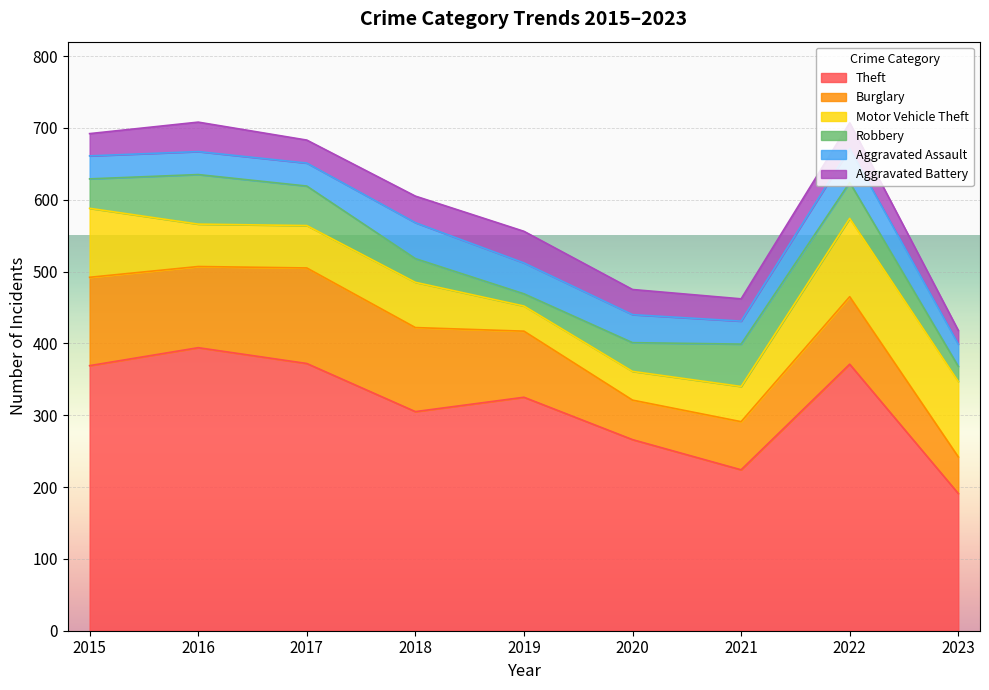

At how many categories does at least one series exceed 34?

9